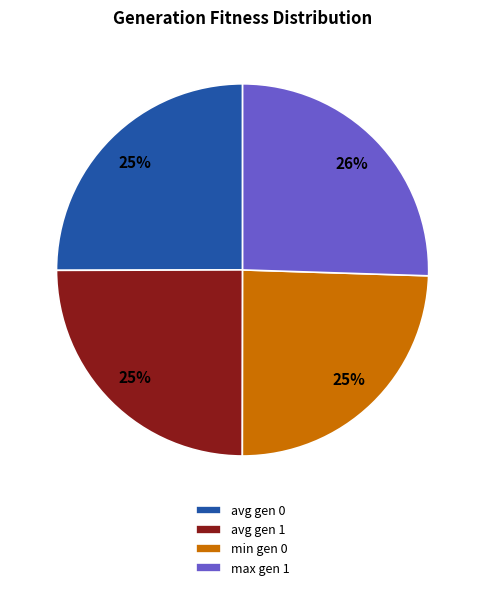

How many slices are in this pie chart?

4